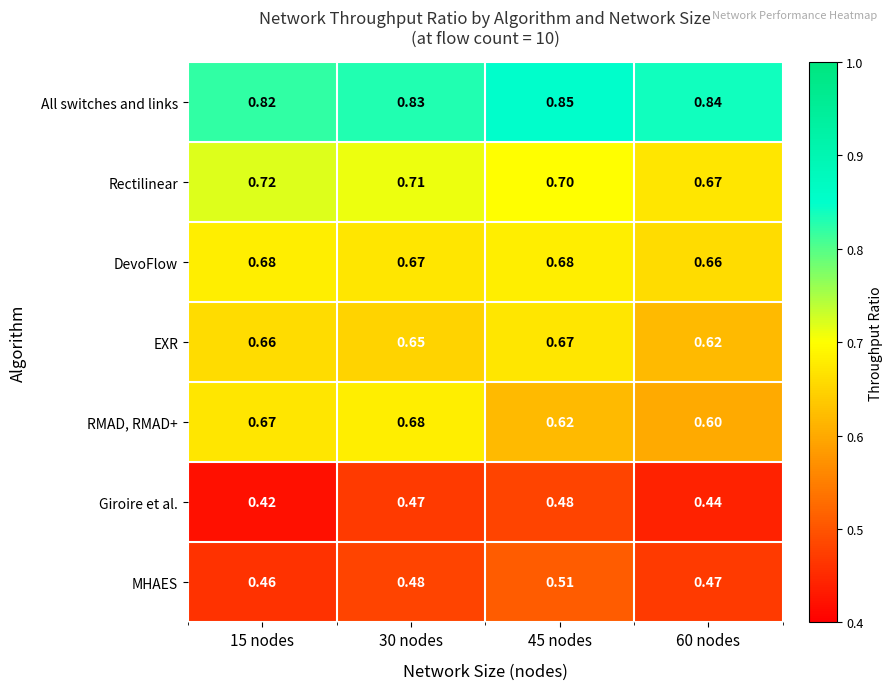

At 15 nodes, list the series in order from smallest to largest.

Giroire et al., MHAES, EXR, RMAD, RMAD+, DevoFlow, Rectilinear, All switches and links